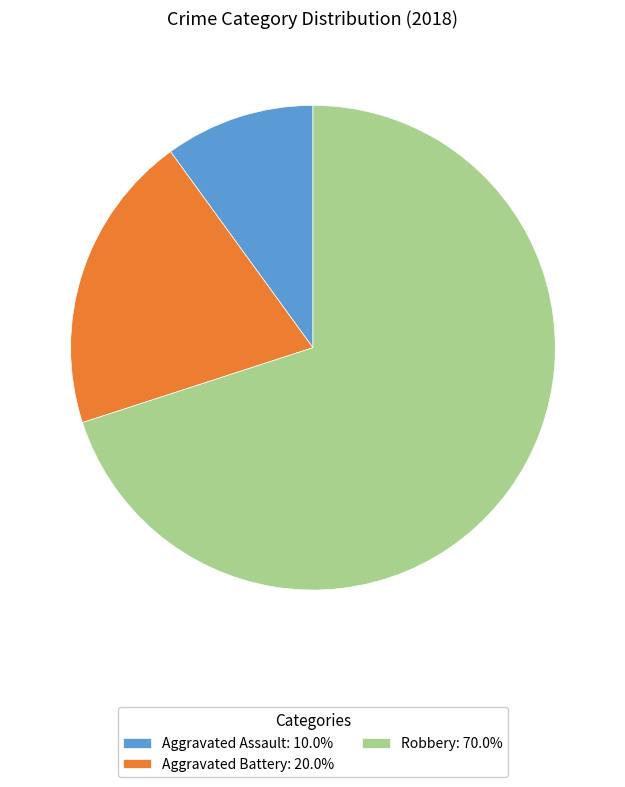

Is Aggravated Assault the majority of the pie?

No